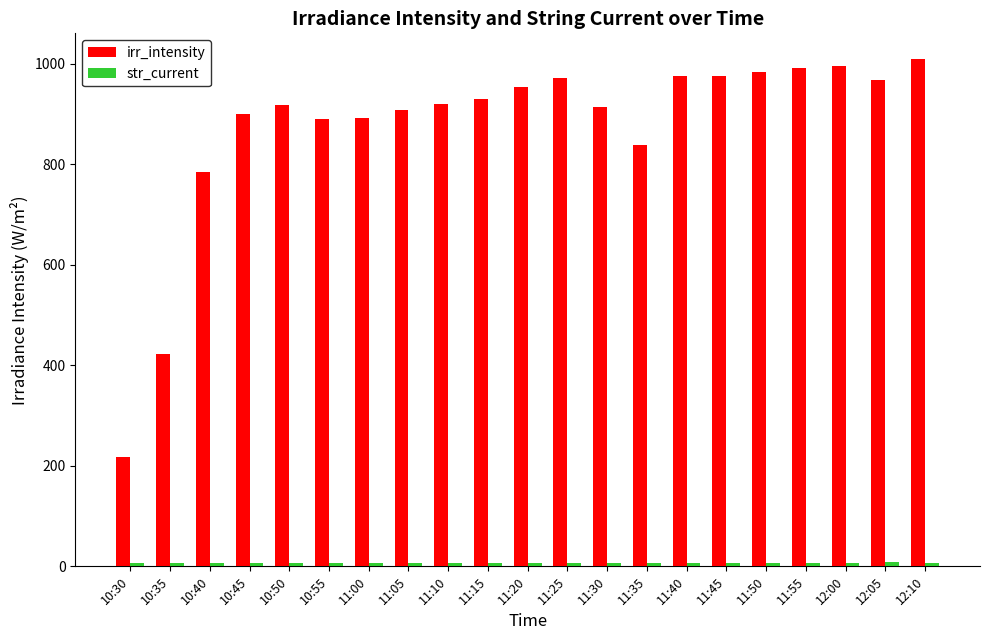

Which series has the largest total across all categories?

irr_intensity